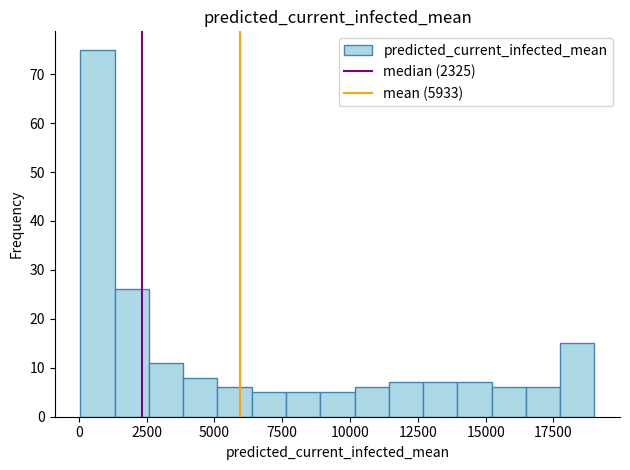

Read against the x-axis, roughly where is the centre of the tallest bar?

500